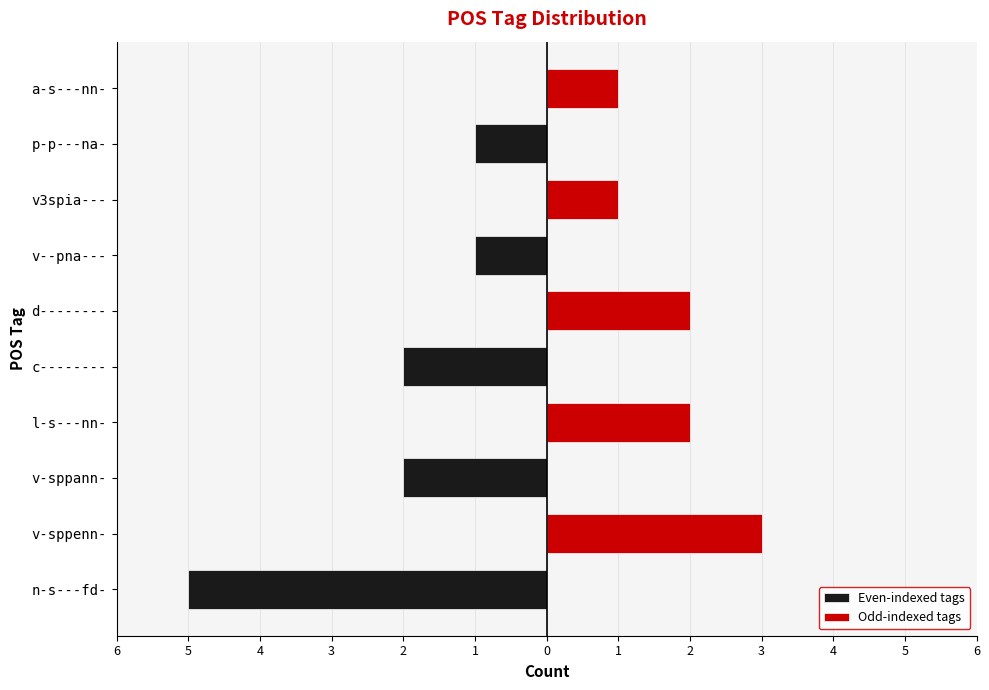

How many values in the Even-indexed tags series are below 0?

5